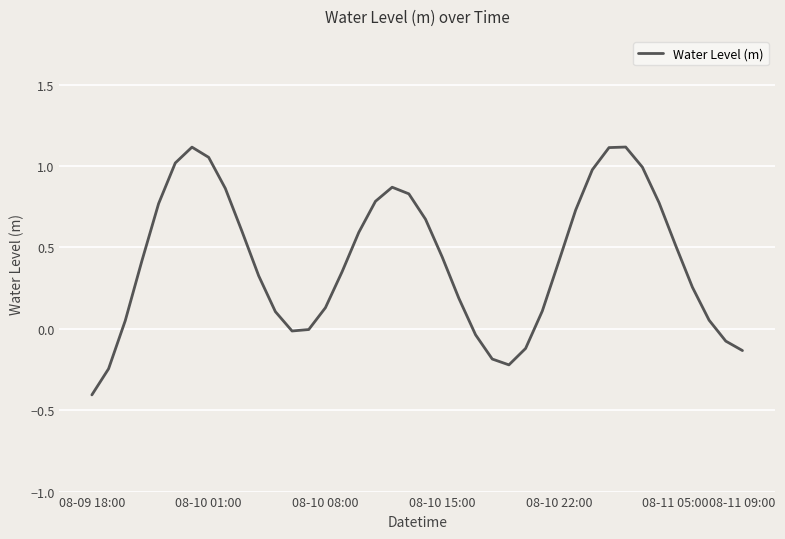

What is the minimum value shown in the chart?

-0.4